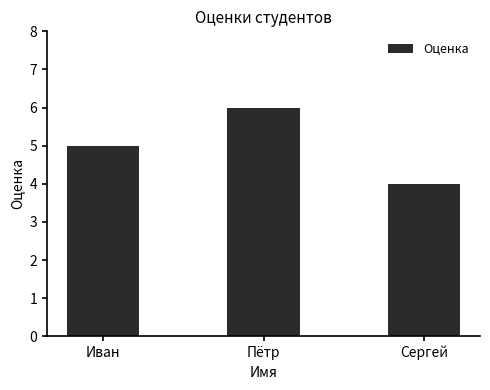

Does the chart contain any negative values?

No